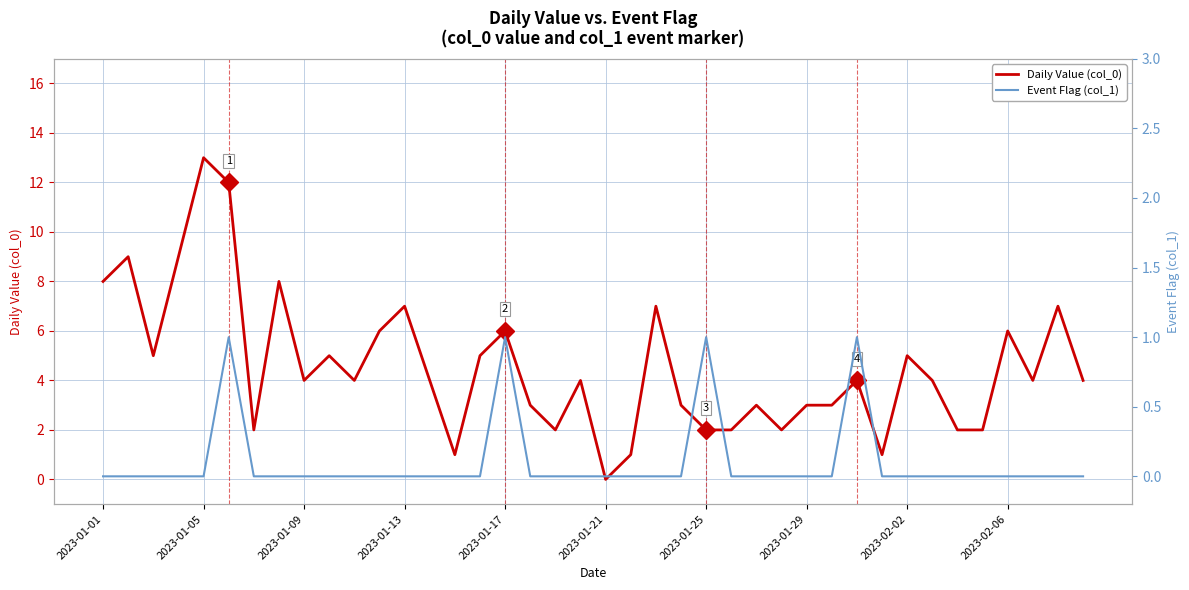

Which series has the largest range (max minus min)?

Daily Value (col_0)